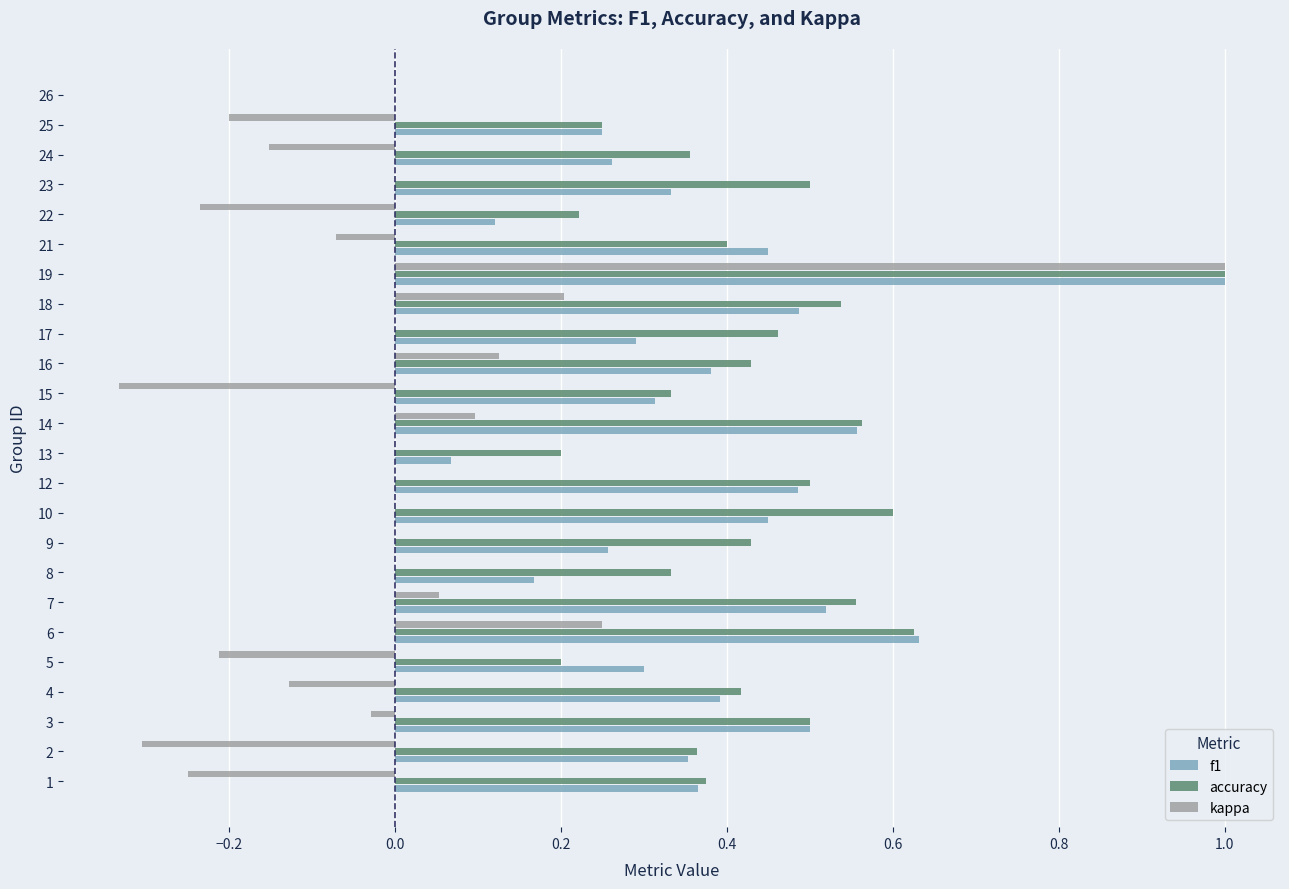

How many values in the f1 series exceed 0?

23